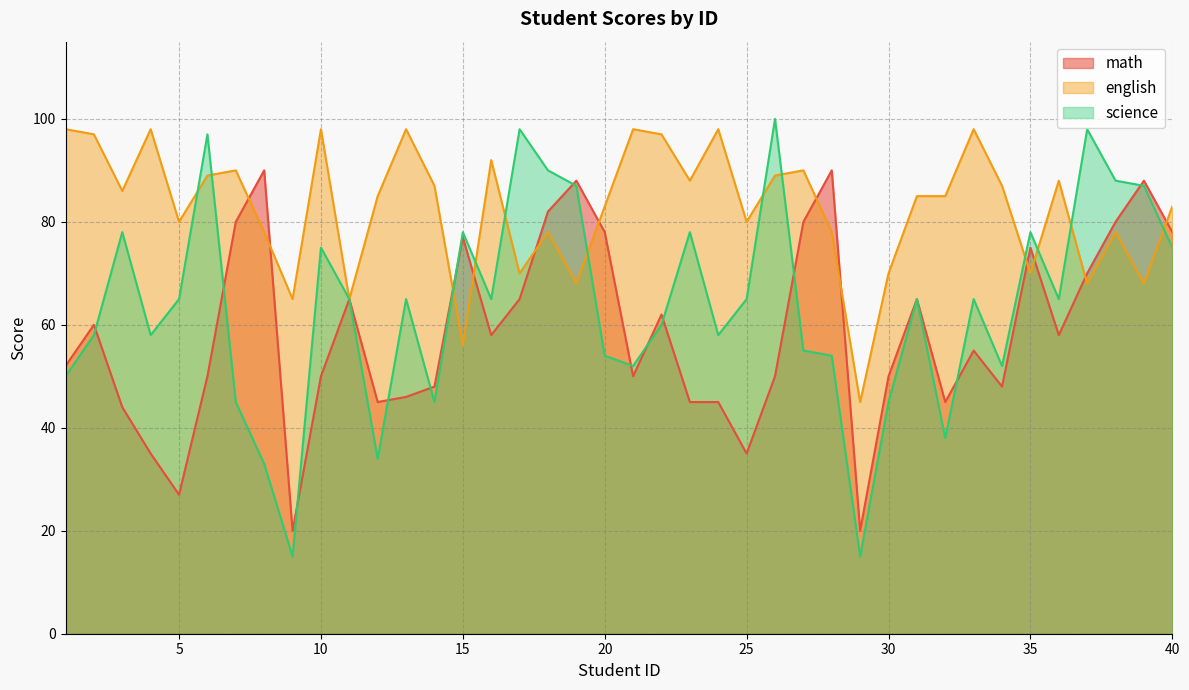

What is the minimum value for english?

45